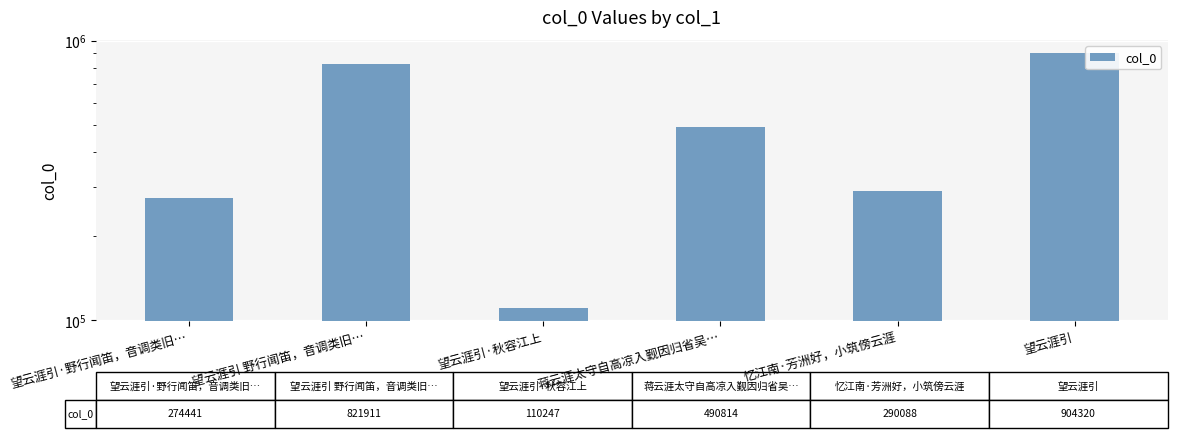

What is the difference between the second highest and second lowest values?

547470